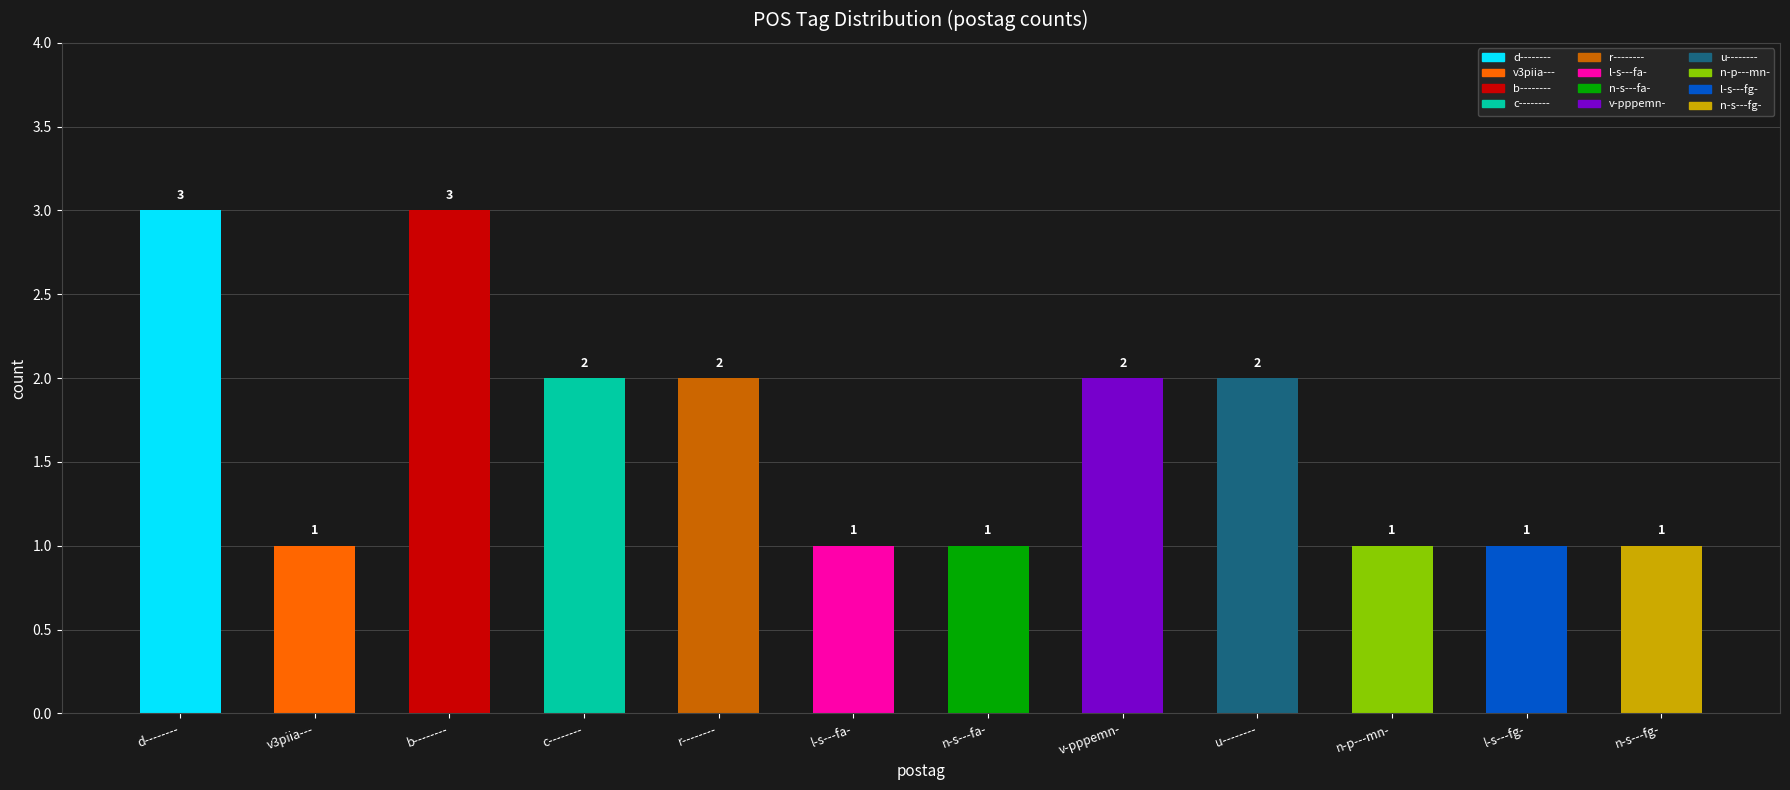

Reading left to right, transcribe all the data shown in this chart.

d--------=3	v3piia---=1	b--------=3	c--------=2	r--------=2	l-s---fa-=1	n-s---fa-=1	v-pppemn-=2	u--------=2	n-p---mn-=1	l-s---fg-=1	n-s---fg-=1